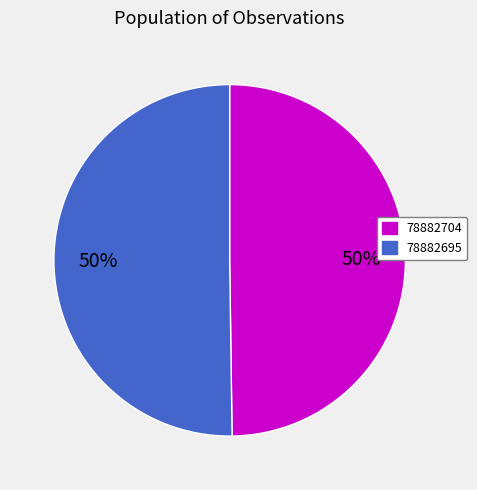

Do 78882695 and 78882704 together represent more than half of the pie?

Yes